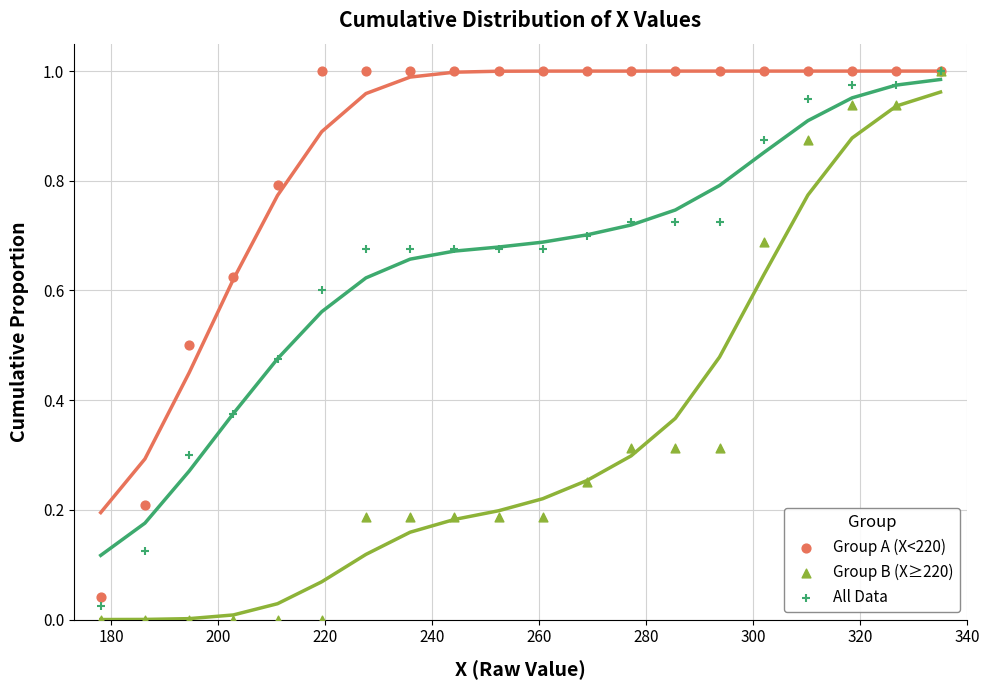

Which series reaches the minimum Y coordinate?

Group B (X≥220)